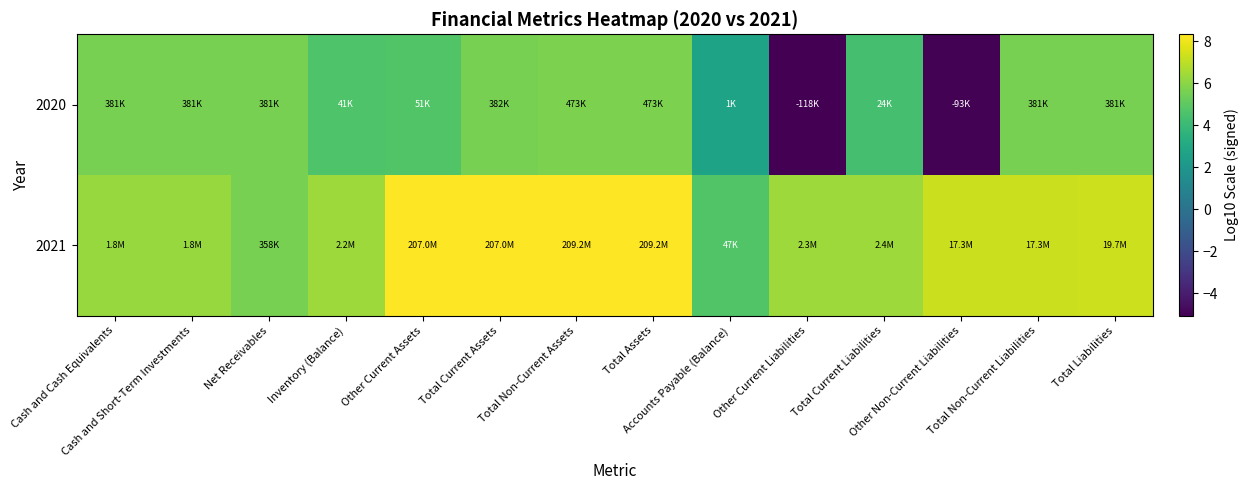

Which series has the largest total across all categories?

2021